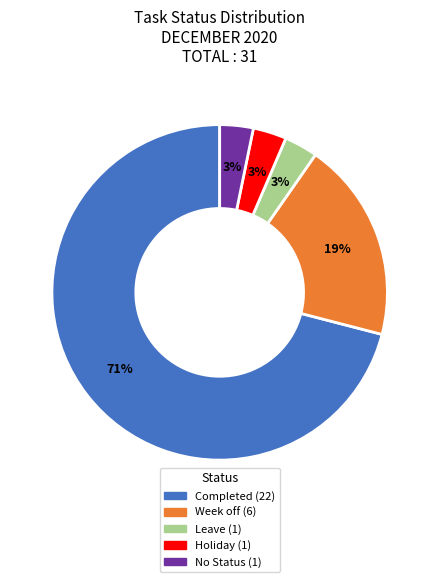

Is it true that Completed is 71% of the pie?

True